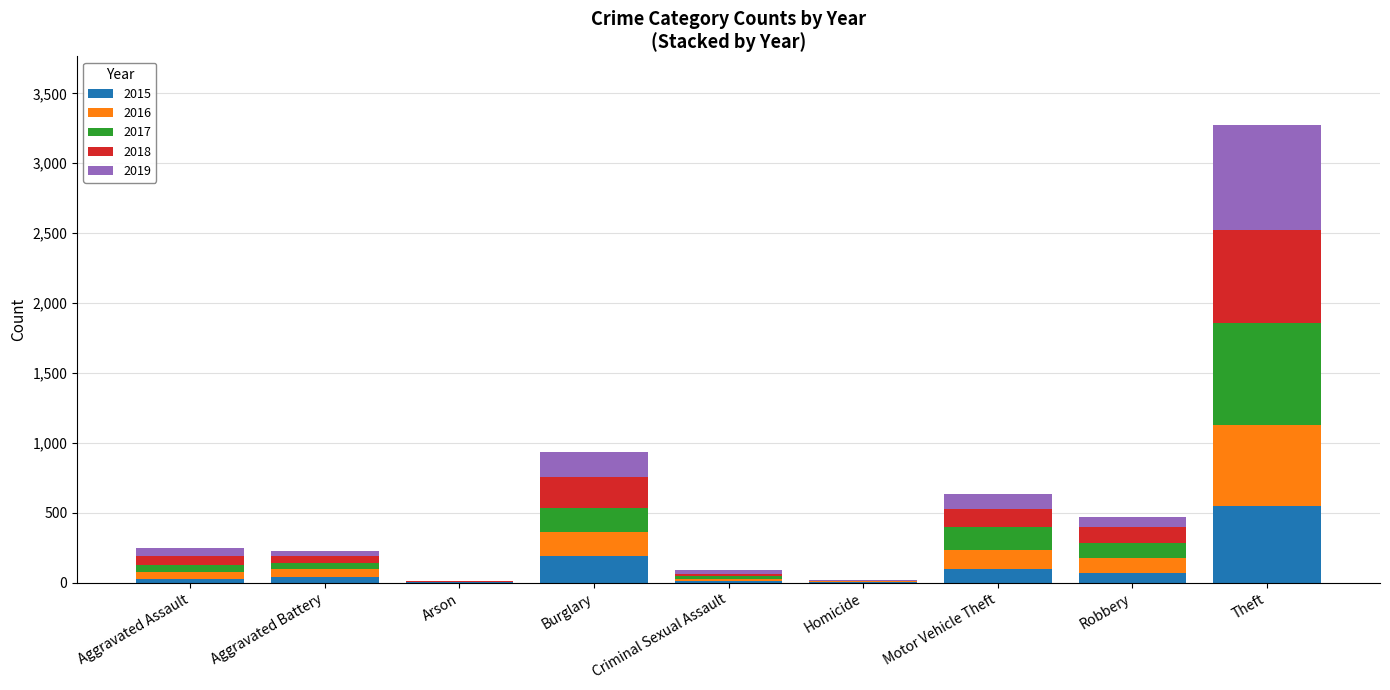

At which category is the sum across all series the highest?

Theft